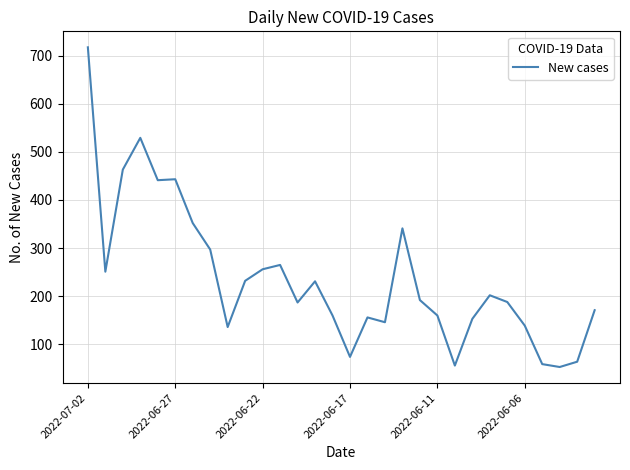

What is the smallest value displayed?

53